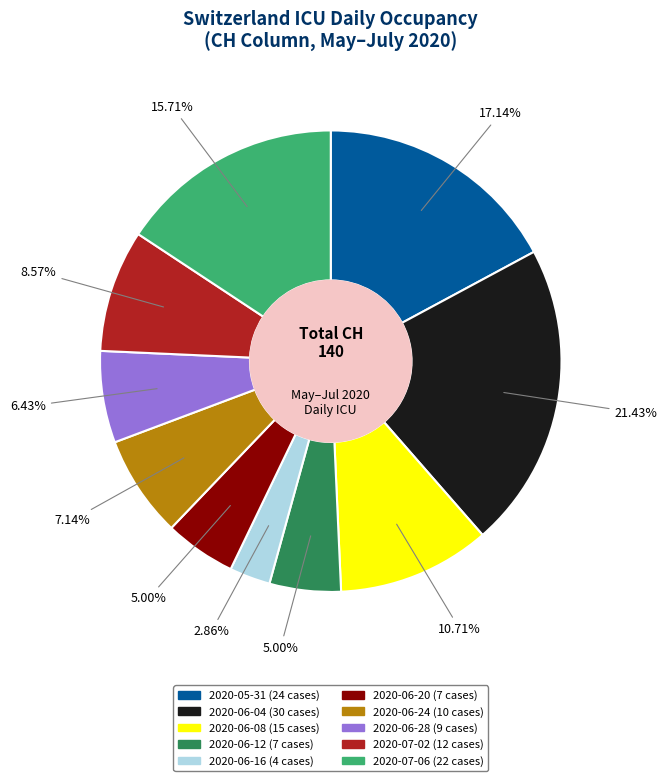

Does any single category account for the majority?

No